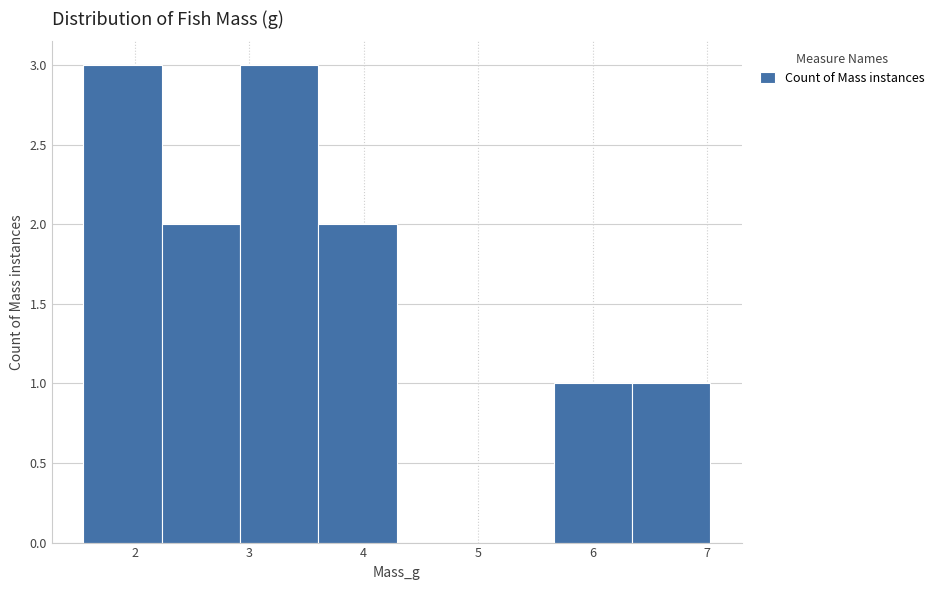

Reading left to right, list every bar in this chart as the range it spans on the x-axis followed by its height. Neither the bar edges nor the heights are printed on the chart, so give them approximately, as read against the axes.

1.6 to 2.2: 3
2.2 to 2.9: 2
2.9 to 3.6: 3
3.6 to 4.3: 2
4.3 to 5.0: 0
5.0 to 5.7: 0
5.7 to 6.3: 1
6.3 to 7.0: 1